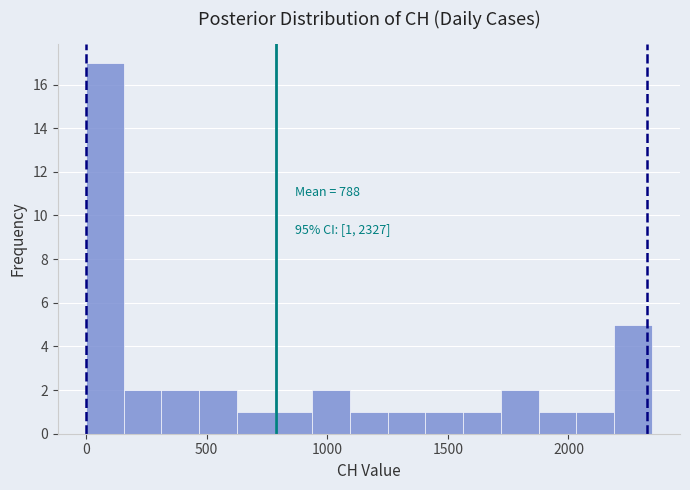

Around what value on the x-axis is the tallest bar? Give the approximate position of its centre, as read against the axis.

100